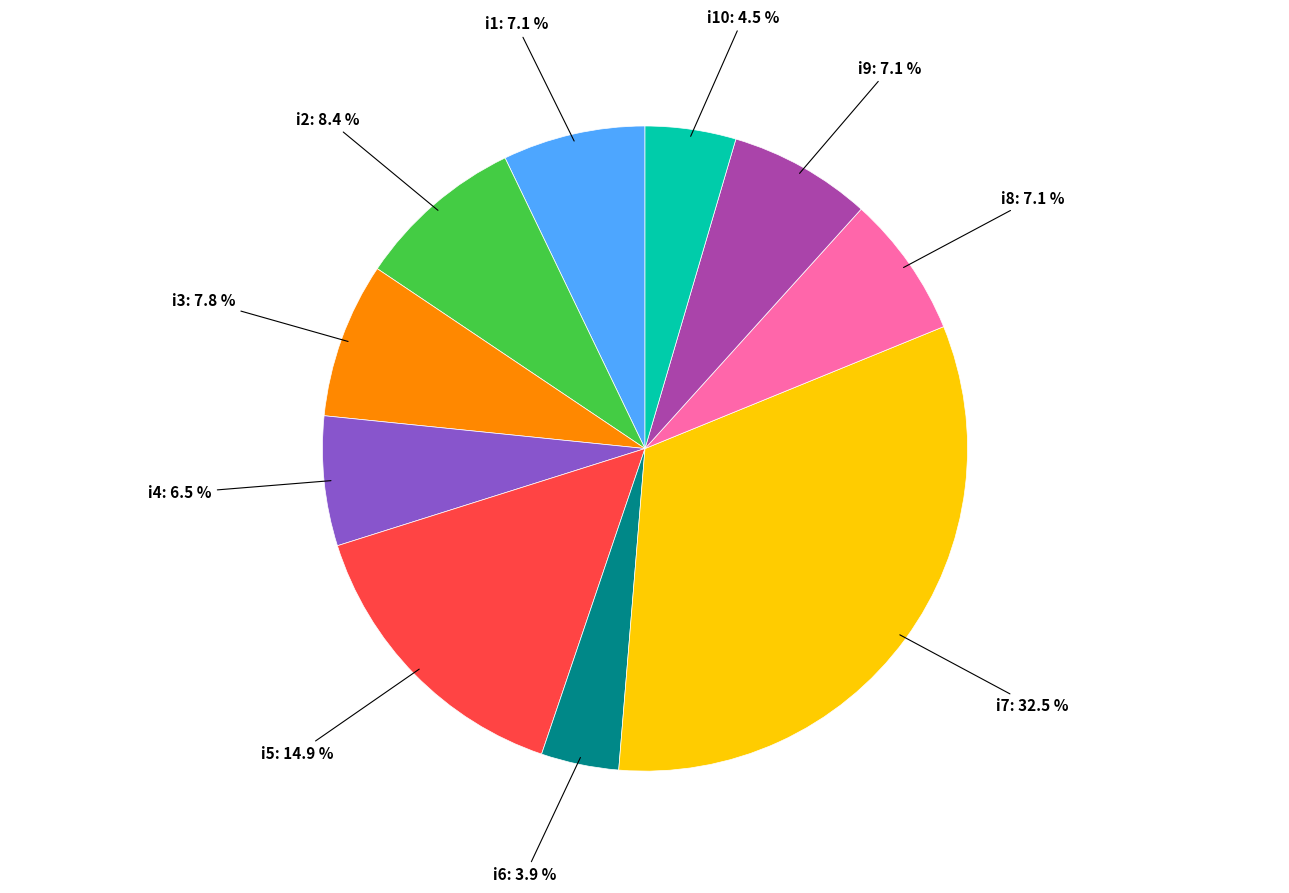

Does any single category account for the majority?

No